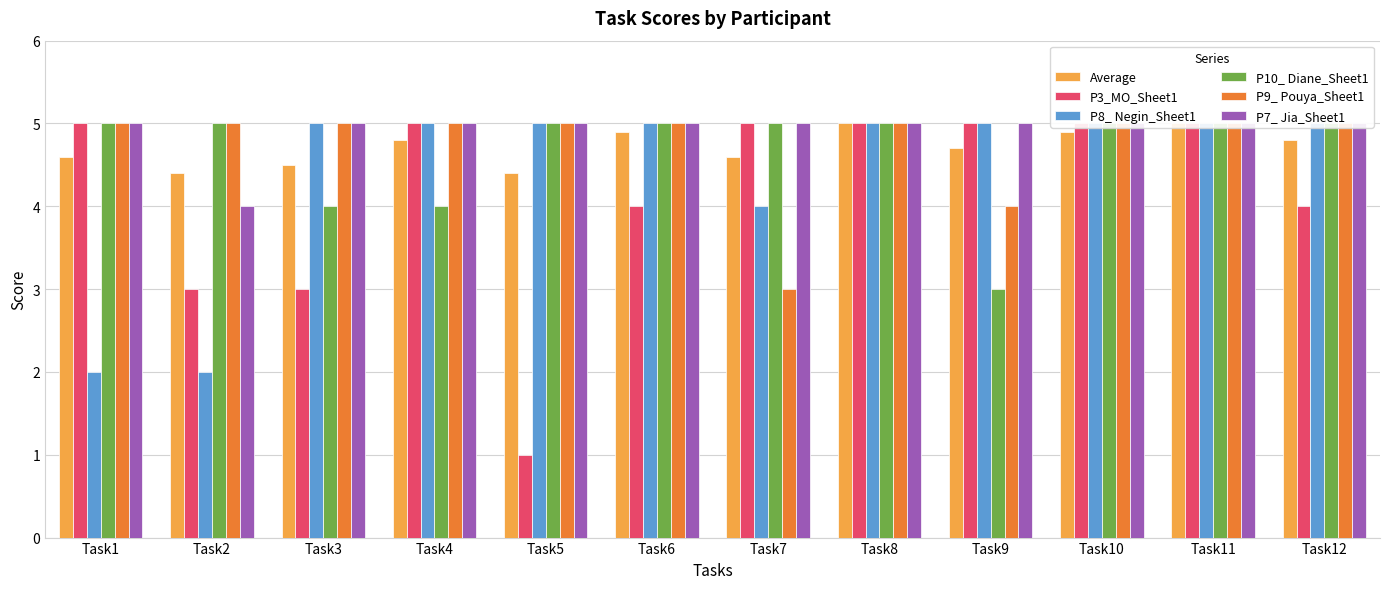

What is the value of the P7_ Jia_Sheet1 bar at the 4th from the left?

5.0